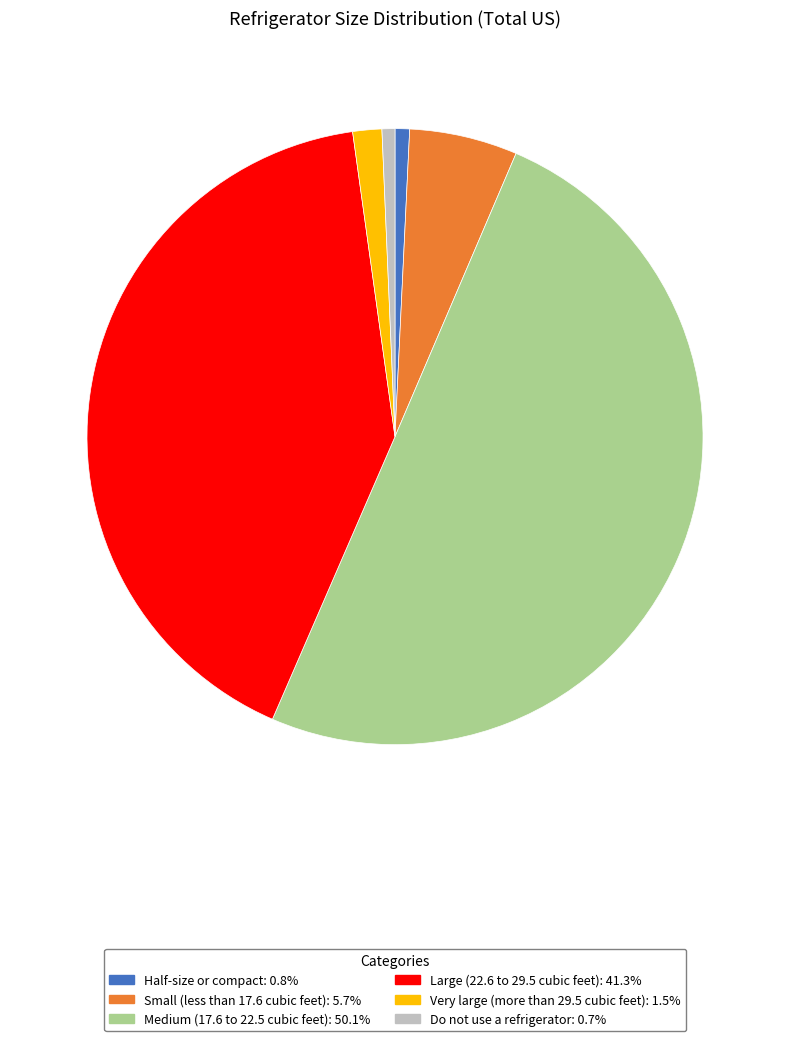

The Small (less than 17.6 cubic feet) slice represents 1% of the pie. True or false?

False